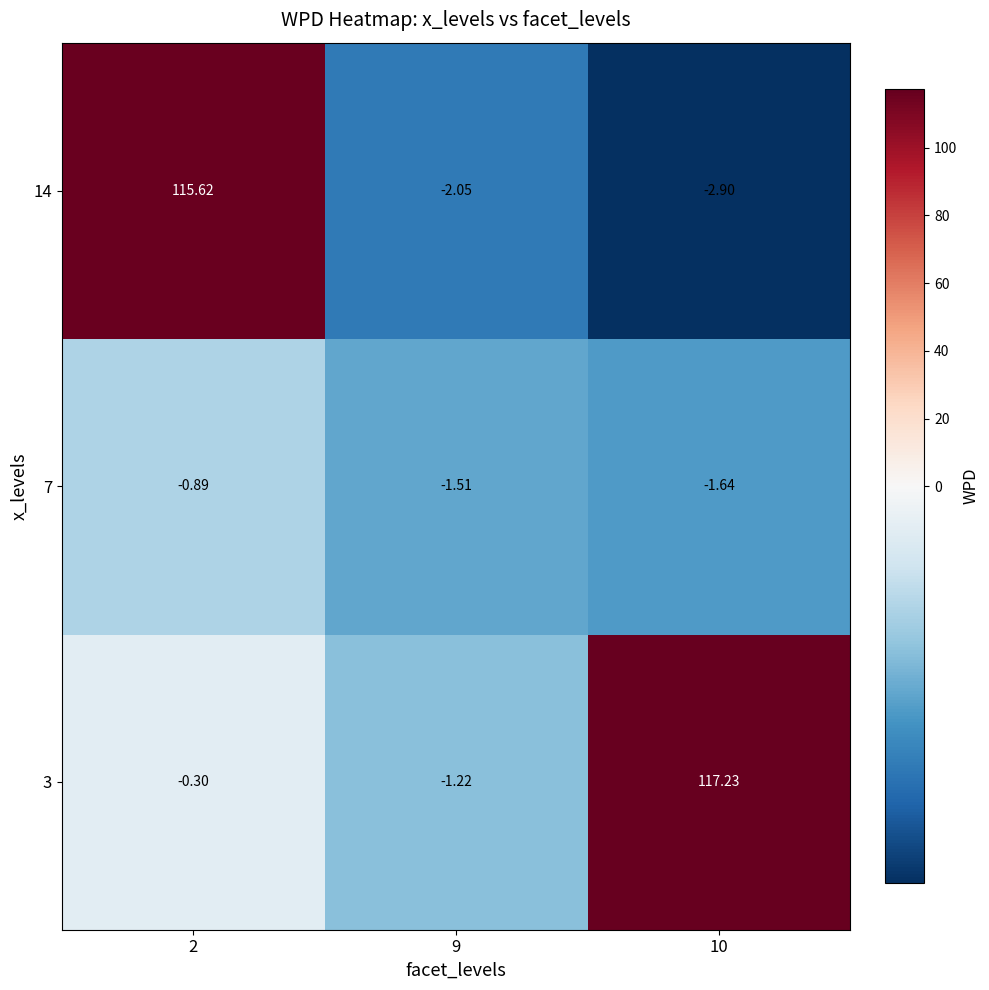

How many distinct data groups are displayed?

3